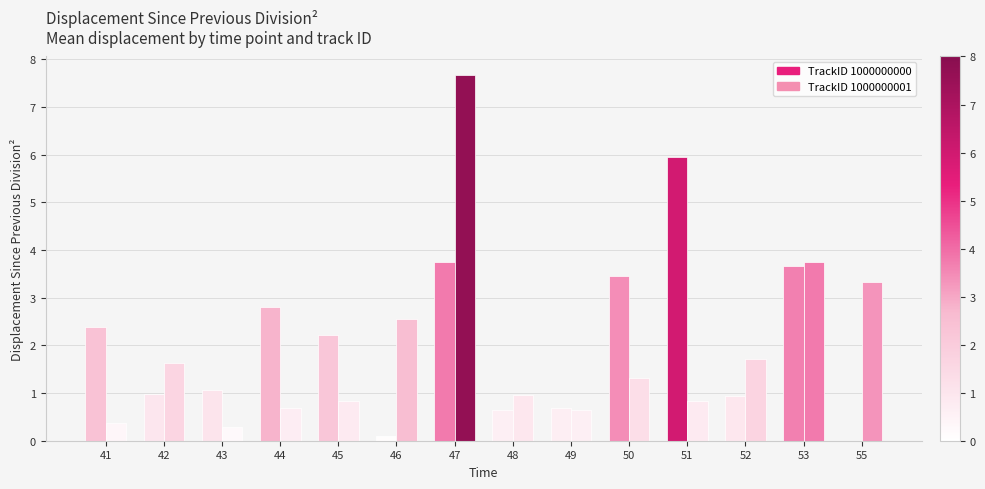

What is the total value across all series at 45?

3.1